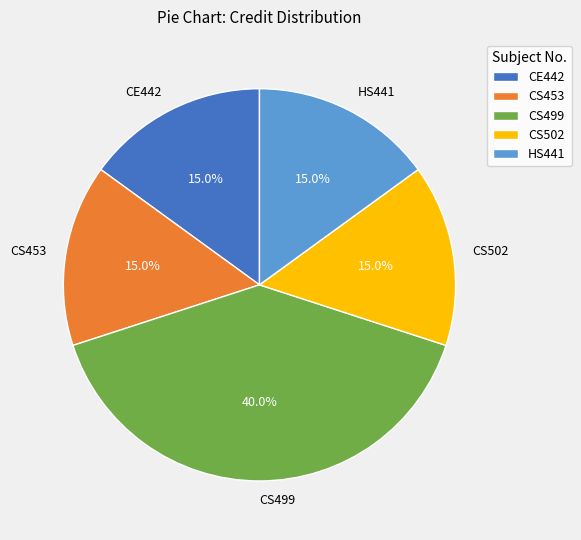

What is the ratio of the value at HS441 to the value at CS502?

1.0